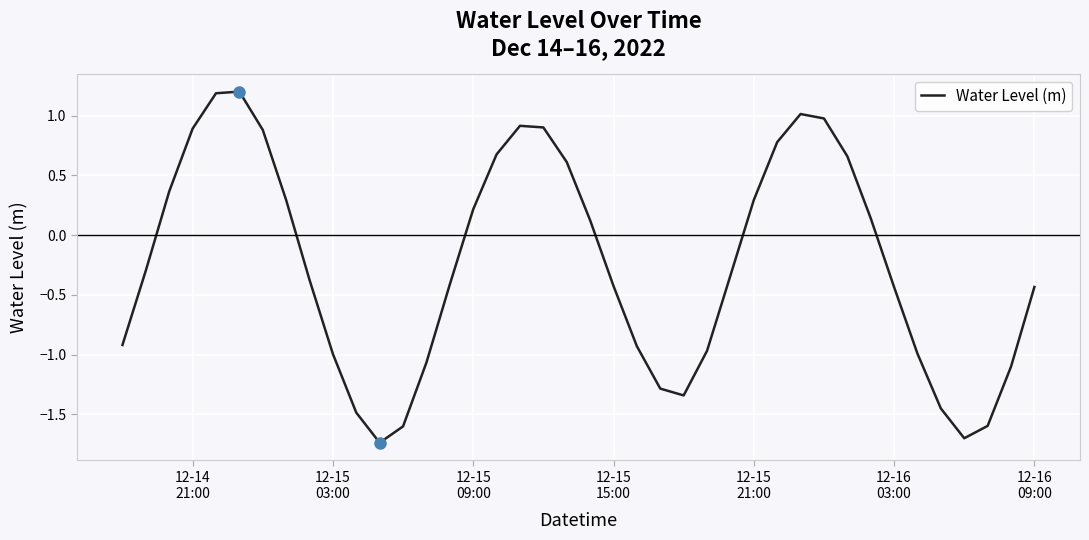

How many values are below zero?

22